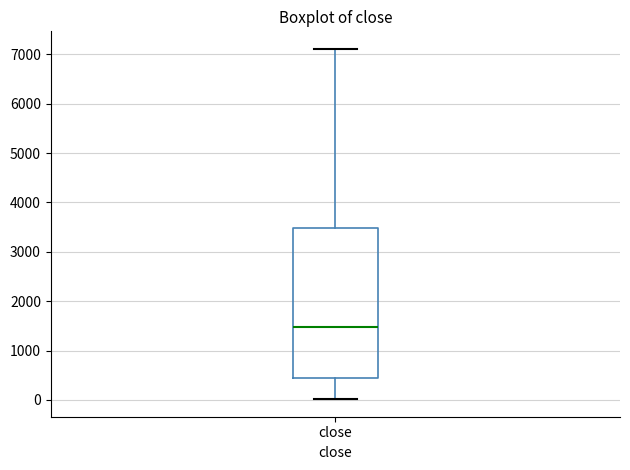

Read this box plot against the y-axis: the position of the median line, the range covered by the box, and the ends of both whiskers. The values are not printed on the chart, so give them approximately, as read against the axis.

median 1500, box 400 to 3500, whiskers 0 to 7100